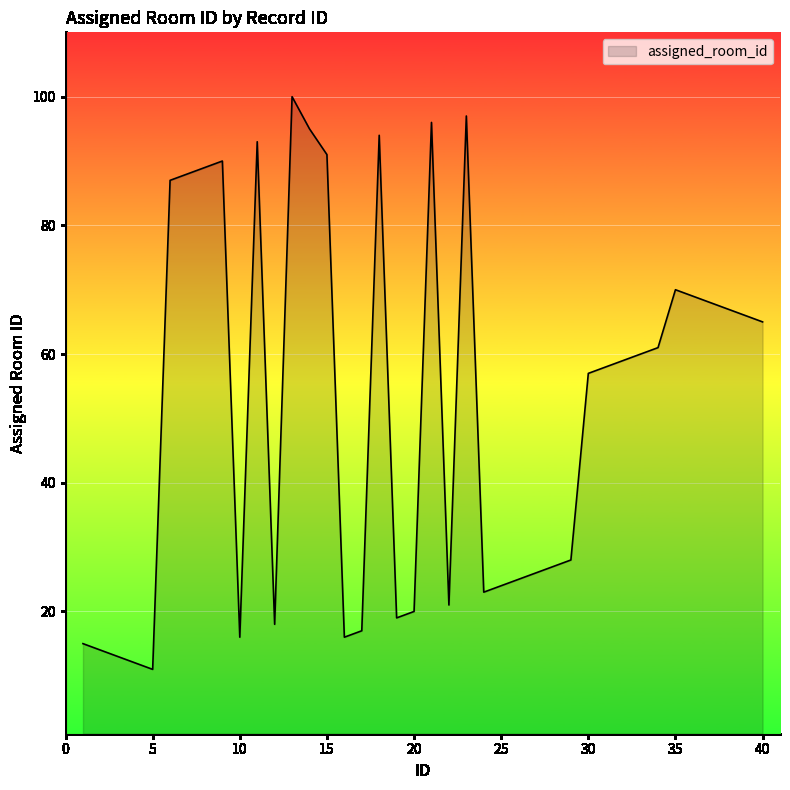

What is the maximum value shown in the chart?

100